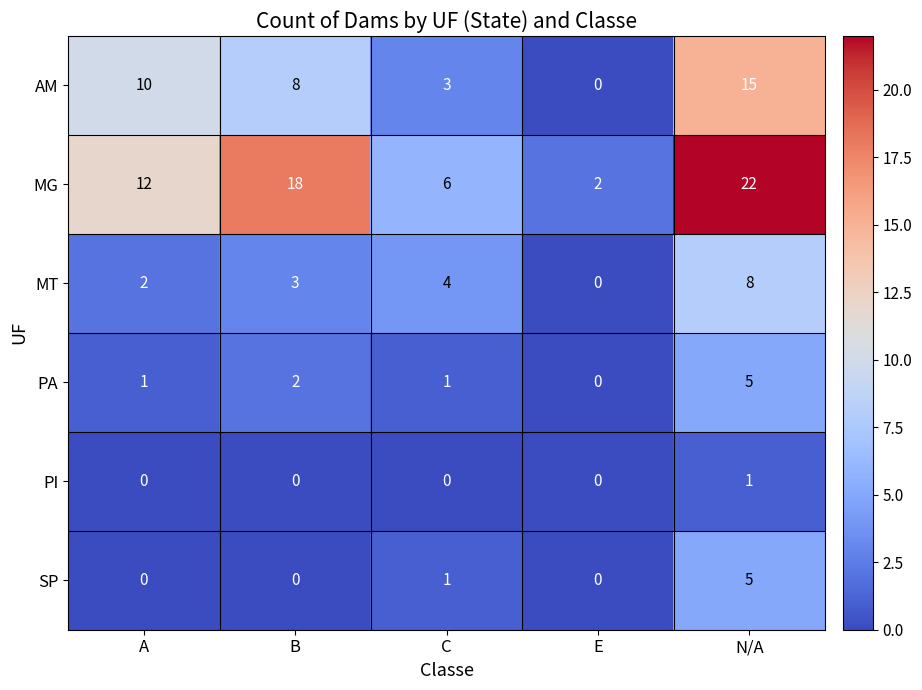

True or false: AM has a value of 3 at C.

True